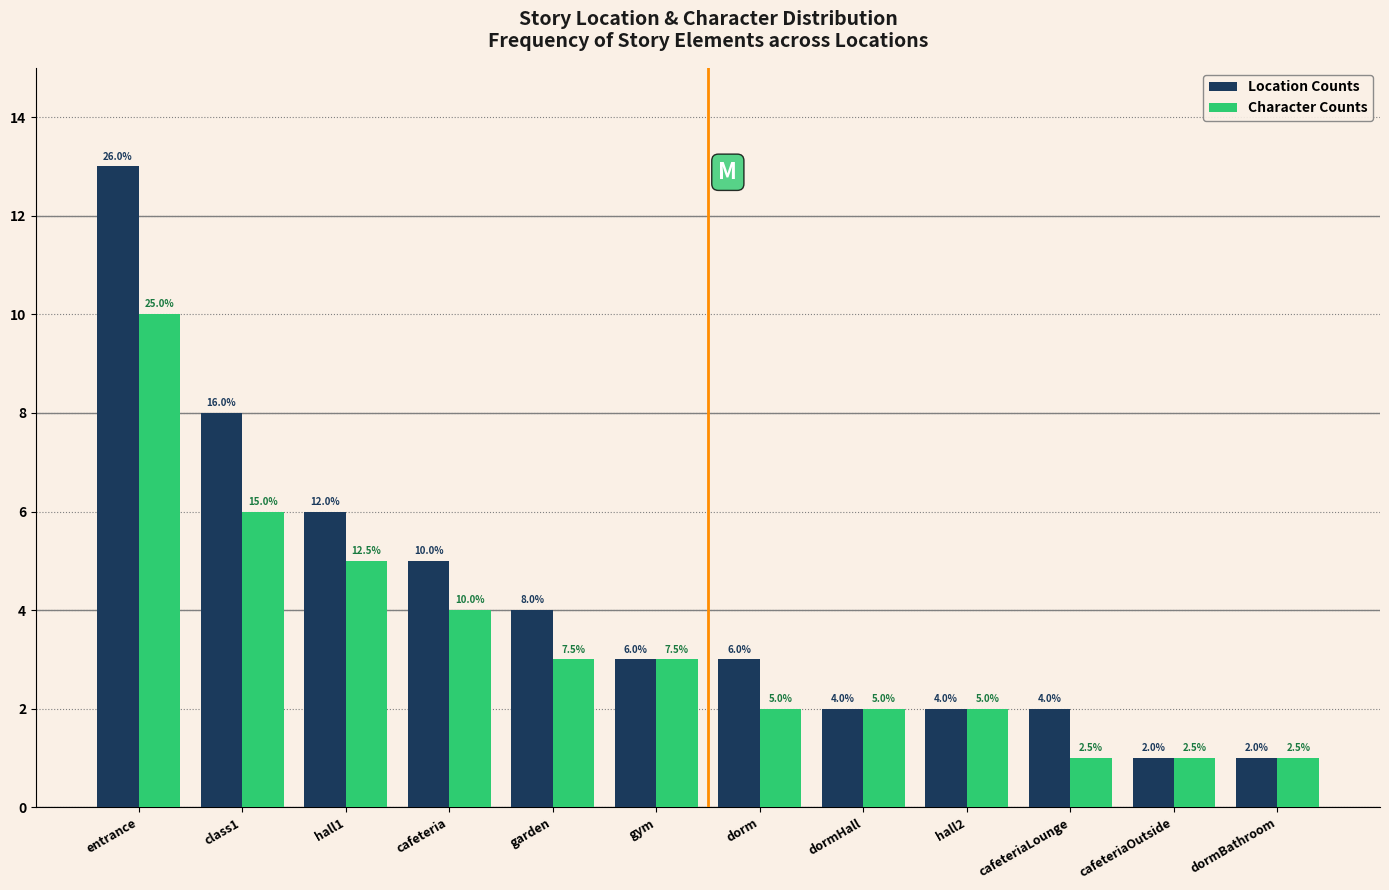

Reading right to left, extract all data points from this chart.

Location Counts: 1	1	2	2	2	3	3	4	5	6	8	13
Character Counts: 1	1	1	2	2	2	3	3	4	5	6	10